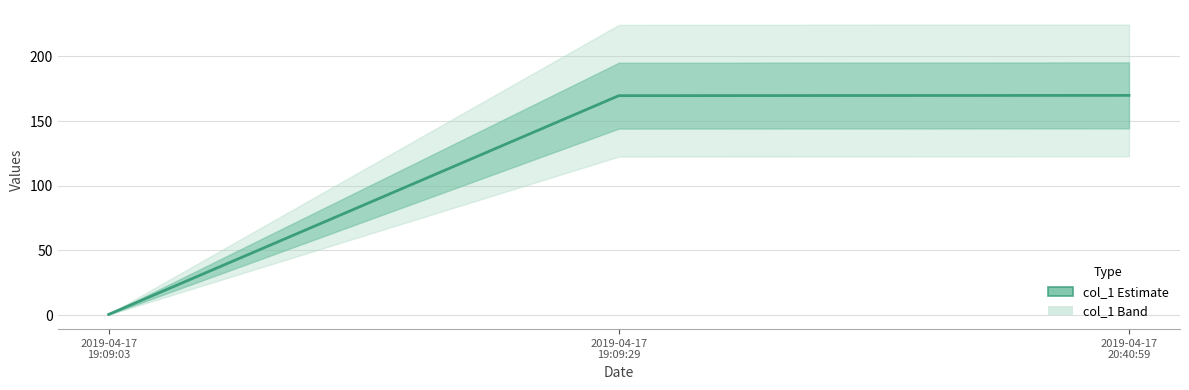

What is the approximate value at 2019-04-17
20:40:59?

169.8